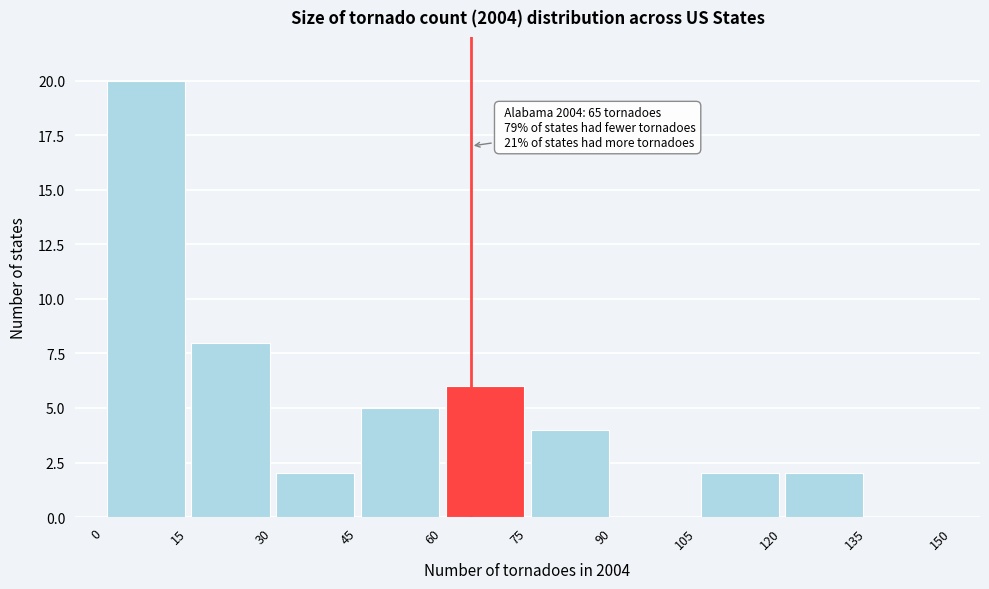

Over which range of the x-axis is the bar tallest?

0 to 15